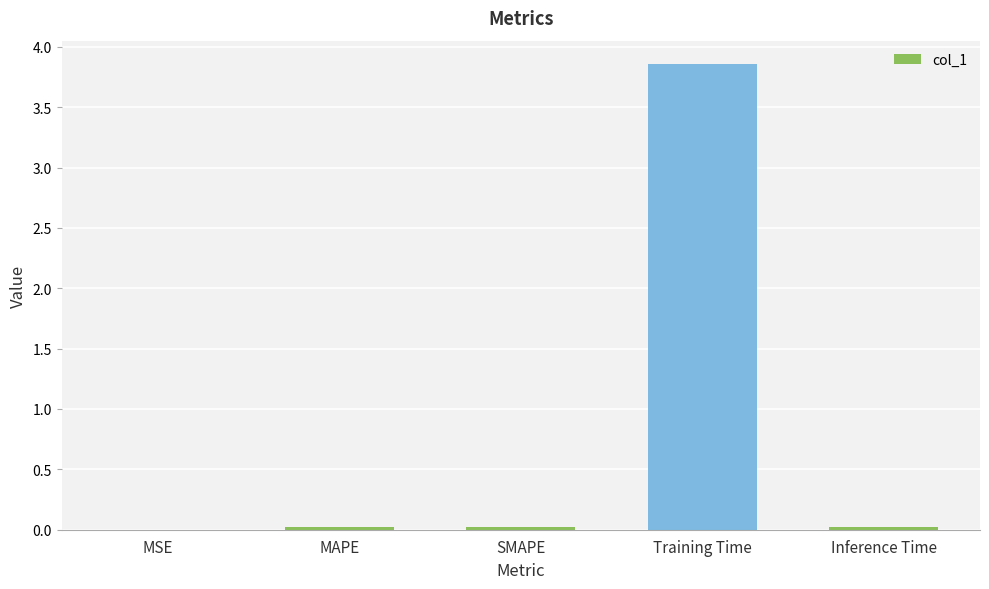

At which category does the chart reach its peak across all series?

Training Time